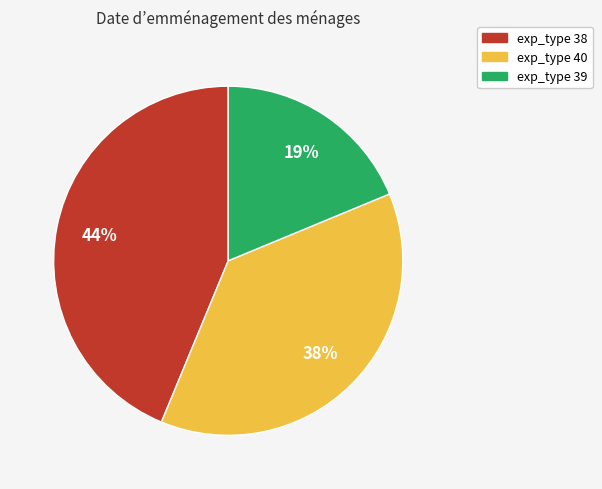

To the nearest percent, what is the difference between the largest and smallest slice percentages?

25%